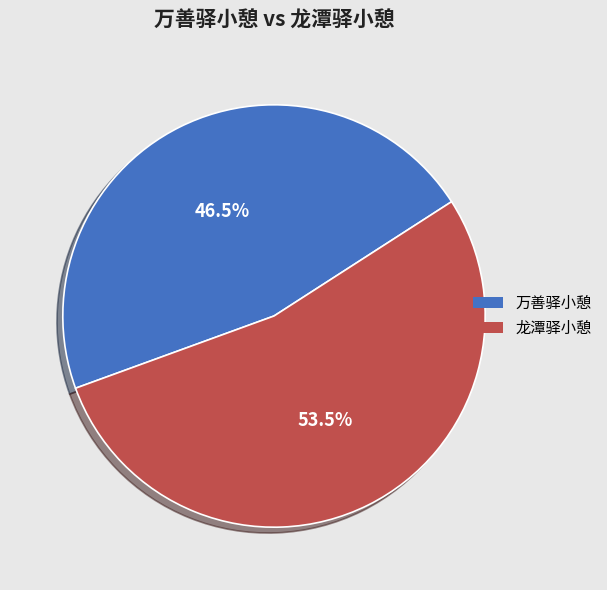

Combined, do 龙潭驿小憩 and 万善驿小憩 account for over 50%?

Yes